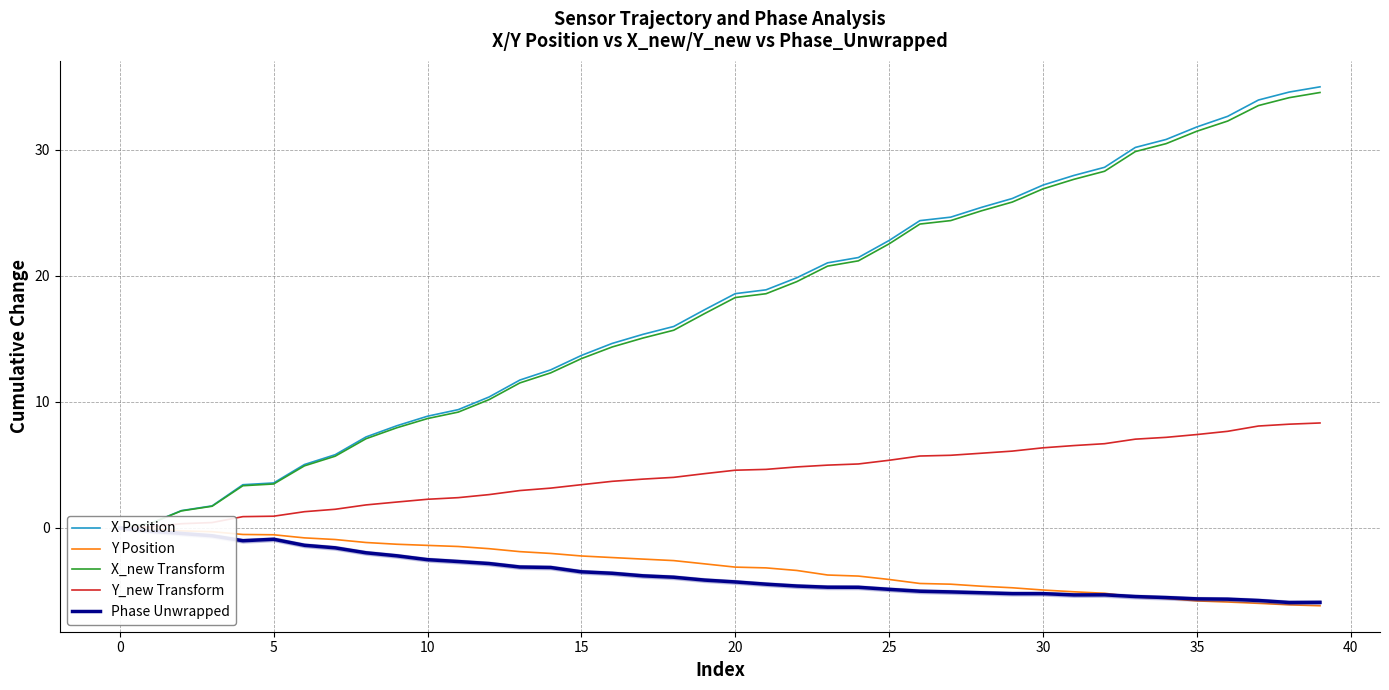

What is the minimum value for Y Position?

-6.2